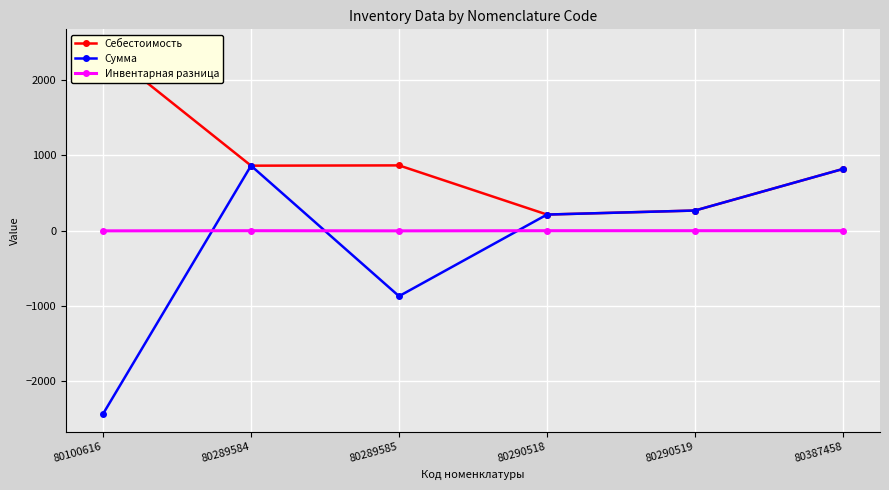

True or false: Сумма has more than 1 points higher than both neighbors.

False